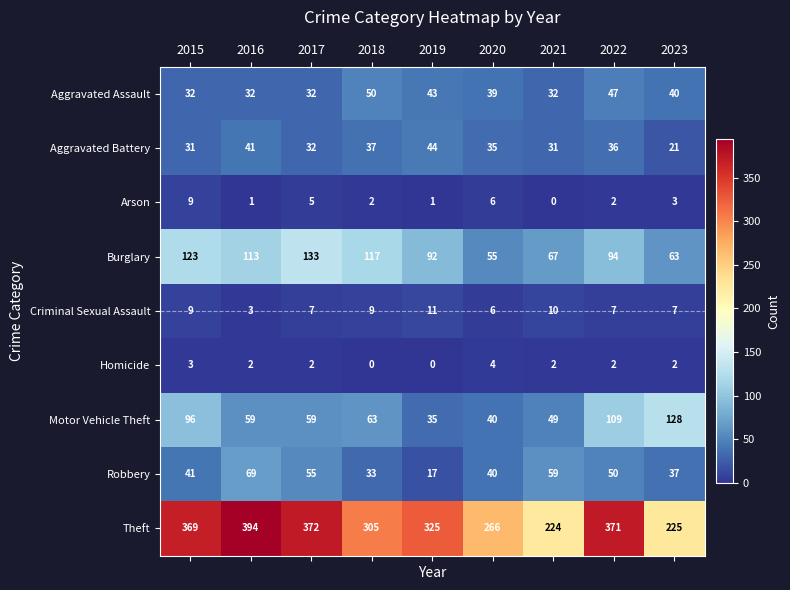

Is it true that Aggravated Battery equals 15 at 2021?

False